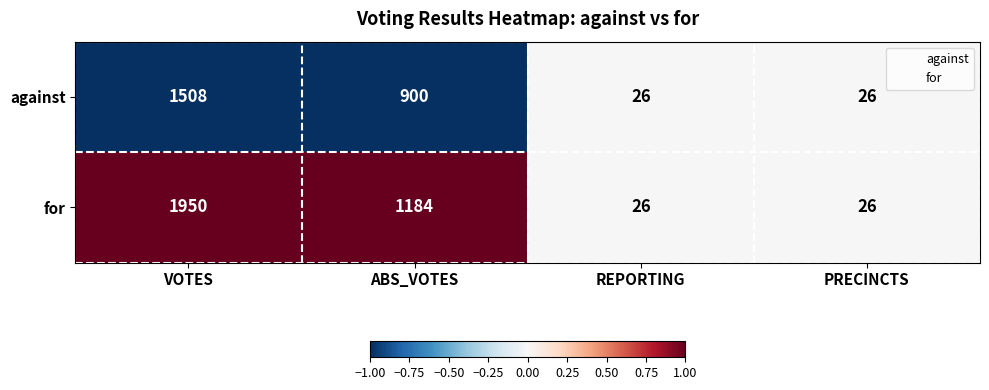

The against series shows 9 at PRECINCTS. True or false?

False